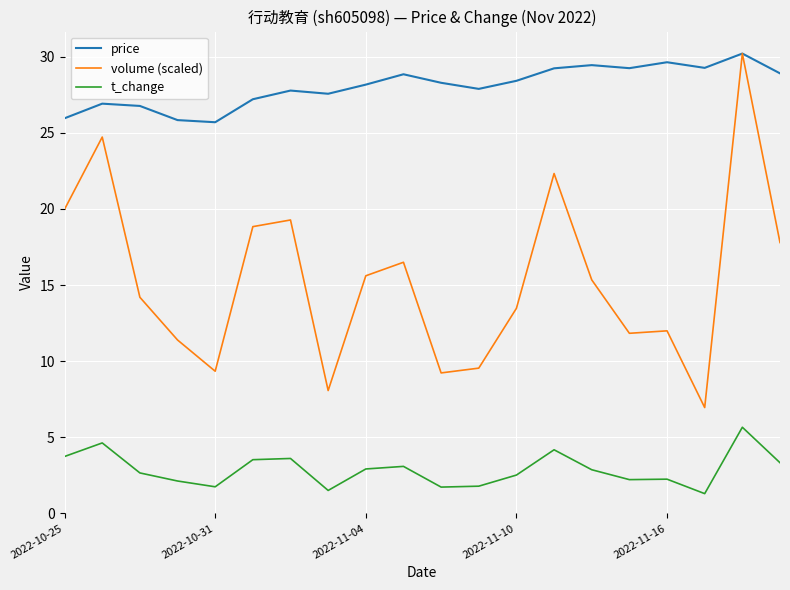

True or false: price and t_change intersect in this chart.

False